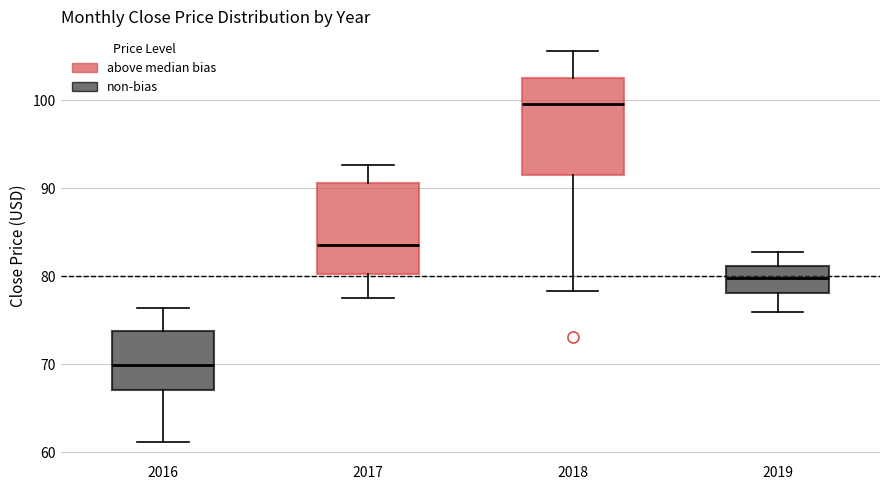

Reading left to right, read every box against the y-axis: the position of its median line, the range the box covers, and the ends of its whiskers. The values are not printed on the chart, so give them approximately, as read against the axis.

2016: median 70, box 67 to 74, whiskers 61 to 76
2017: median 84, box 80 to 91, whiskers 78 to 93
2018: median 100, box 91 to 102, whiskers 78 to 106
2019: median 80, box 78 to 81, whiskers 76 to 83